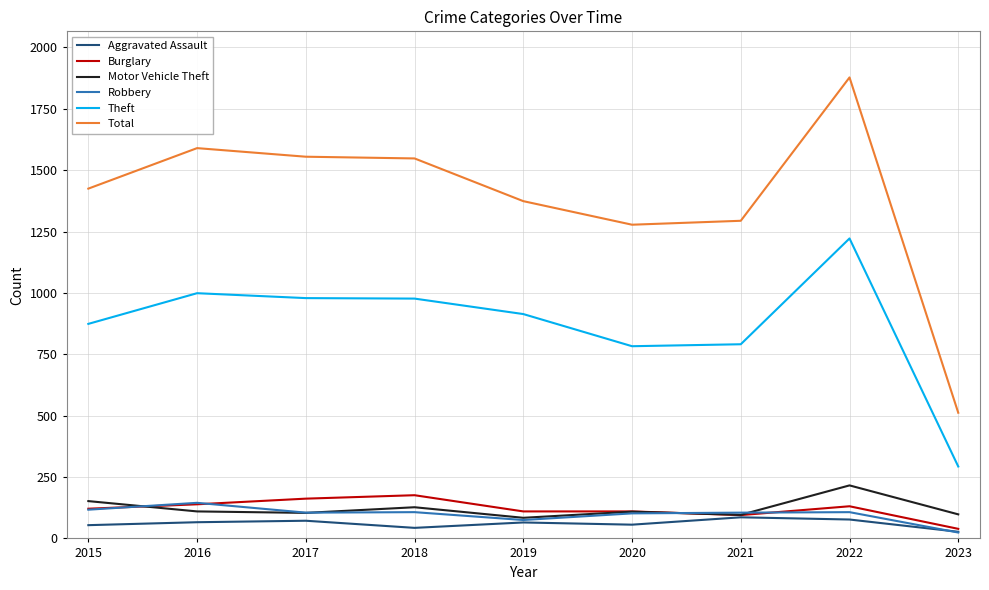

What is the difference between the maximum and second lowest values in the Aggravated Assault series?

43